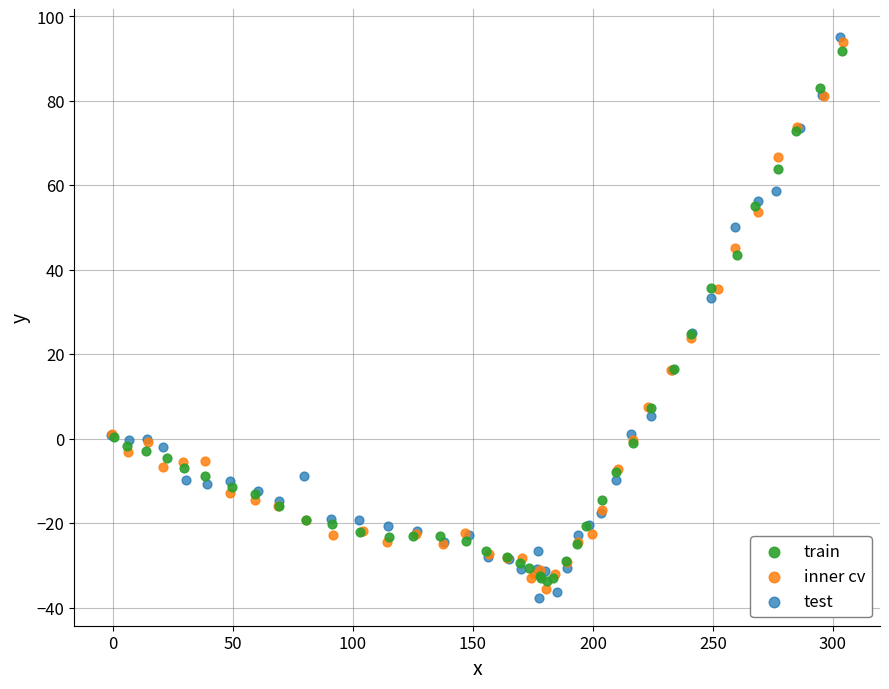

What are all the series names shown in the legend?

train, inner cv, test